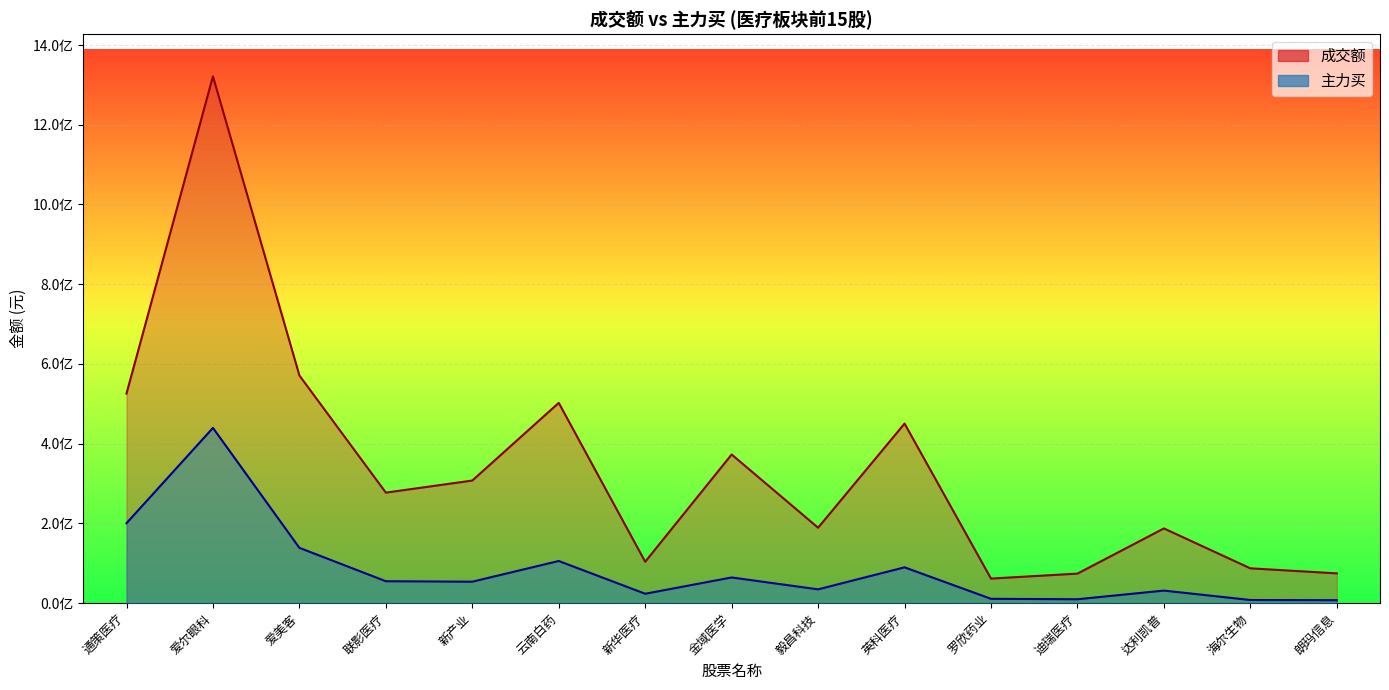

Is the value of 主力买 at 云南白药 greater than the value of 成交额 at 爱尔眼科?

No